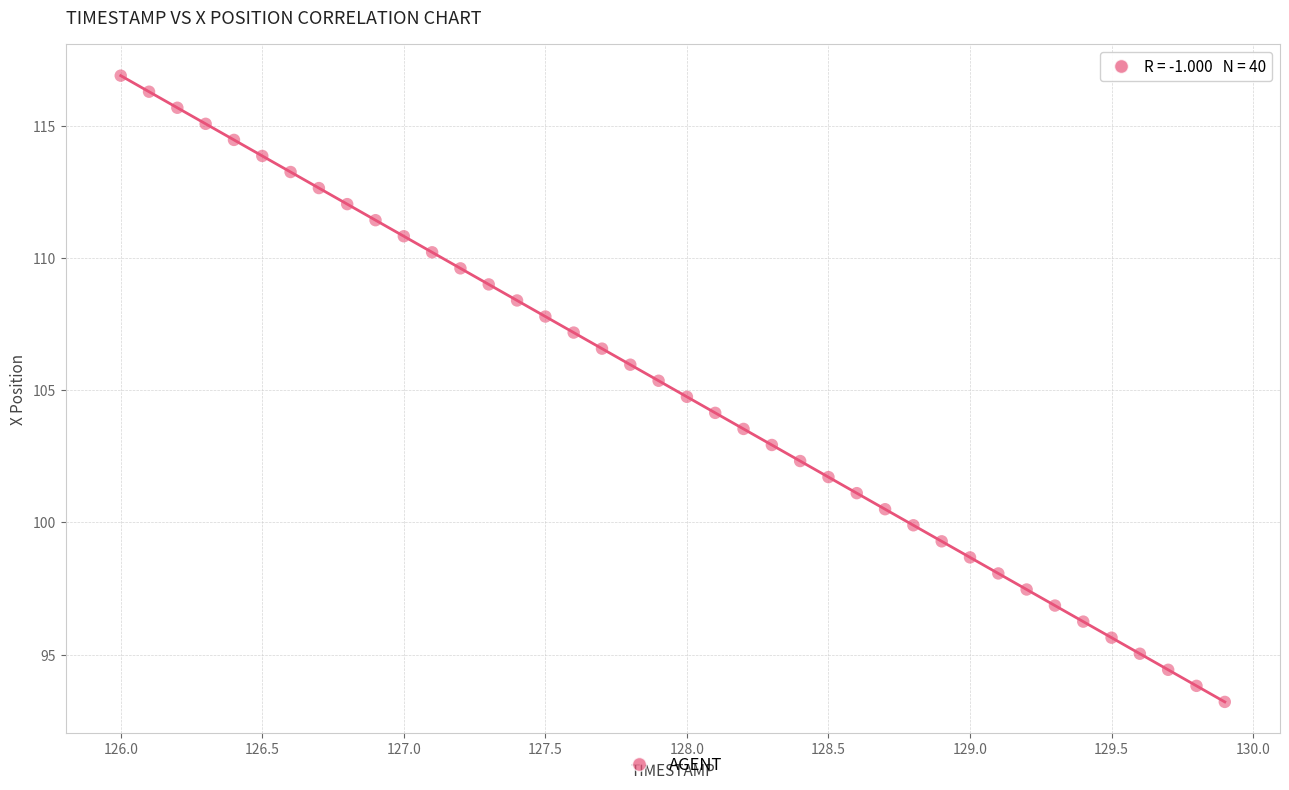

What is the range of Y values (max minus min)?

23.7